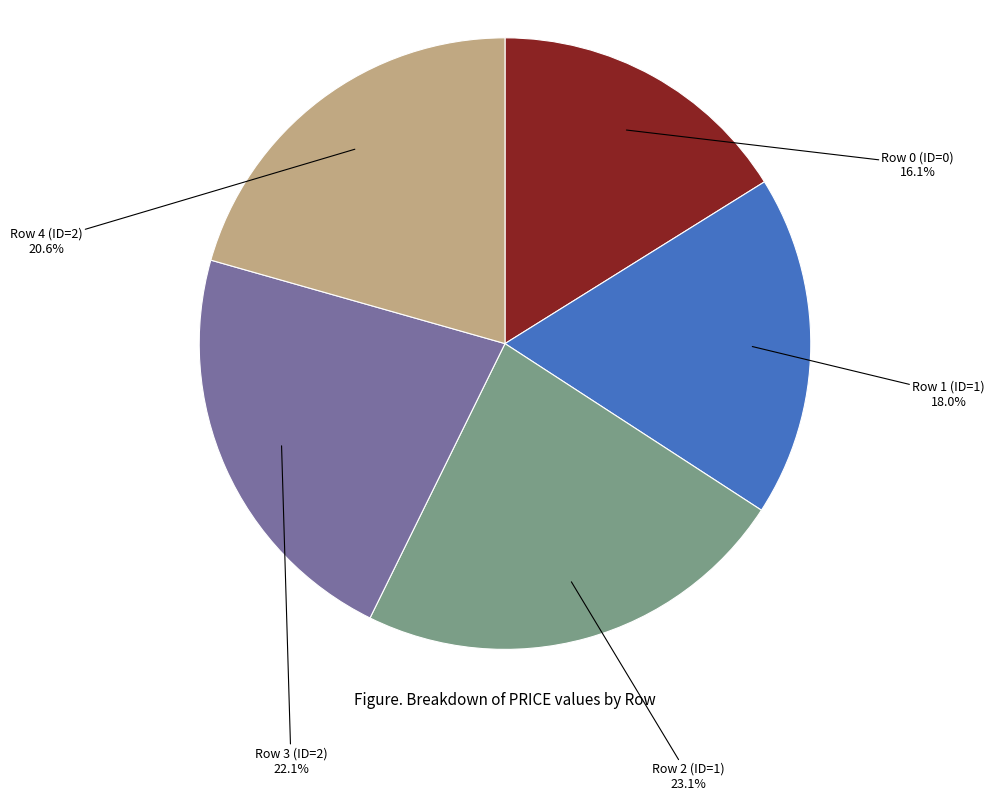

How many segments does this pie chart have?

5